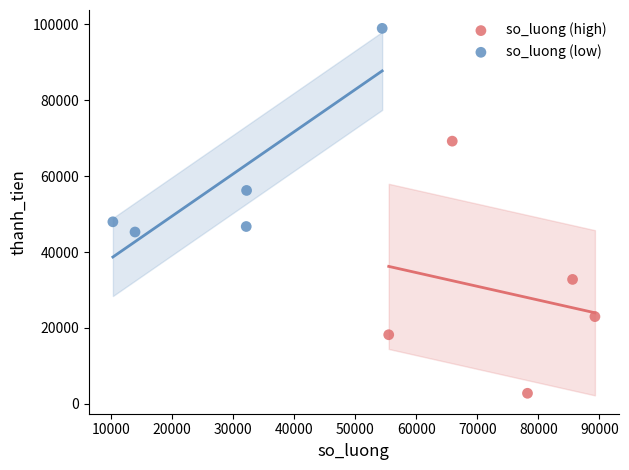

Which series contains the lowest Y value?

so_luong (high)